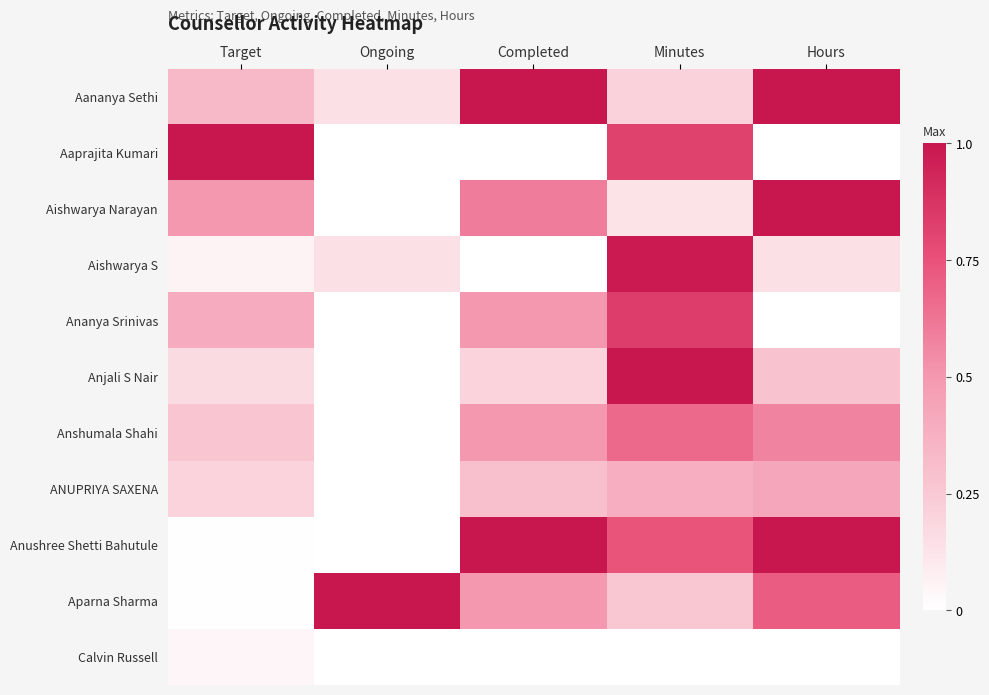

How many categories are shown in the chart?

5